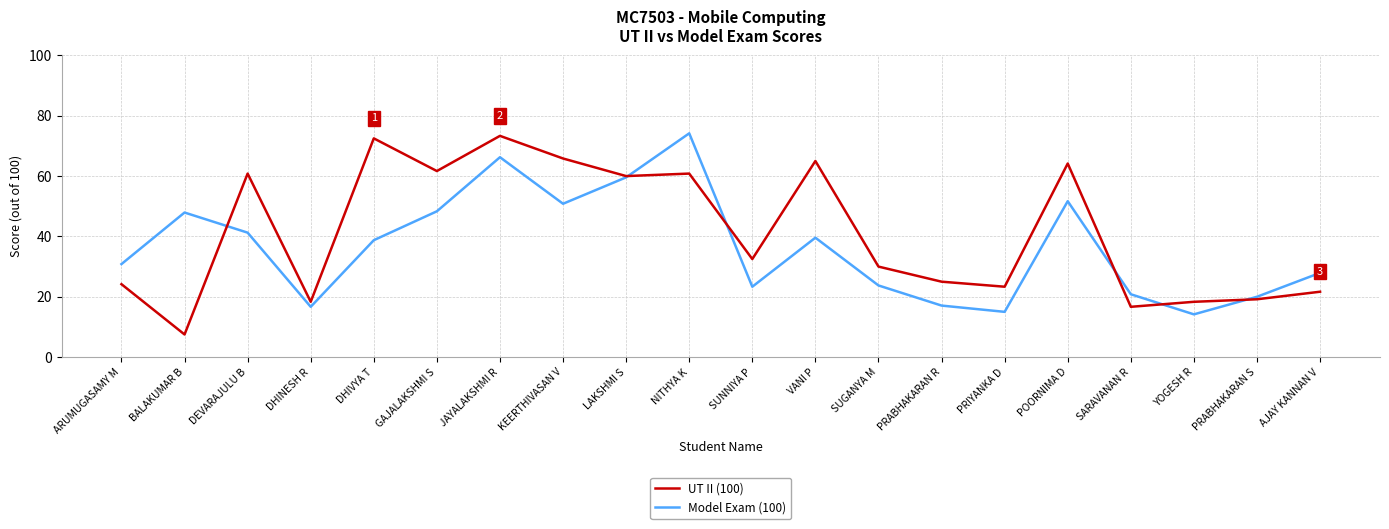

Which series has the largest total across all categories?

UT II (100)